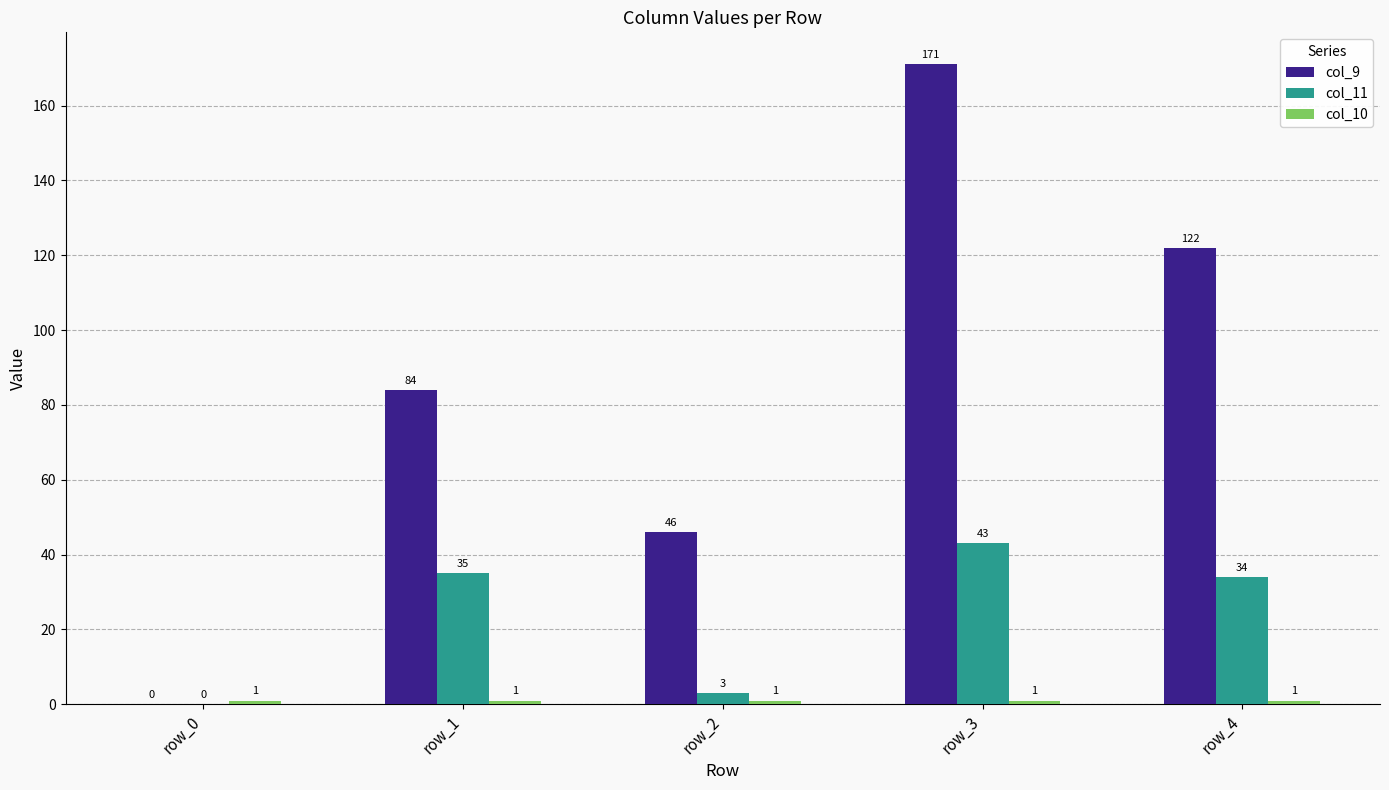

Which series has the largest total across all categories?

col_9